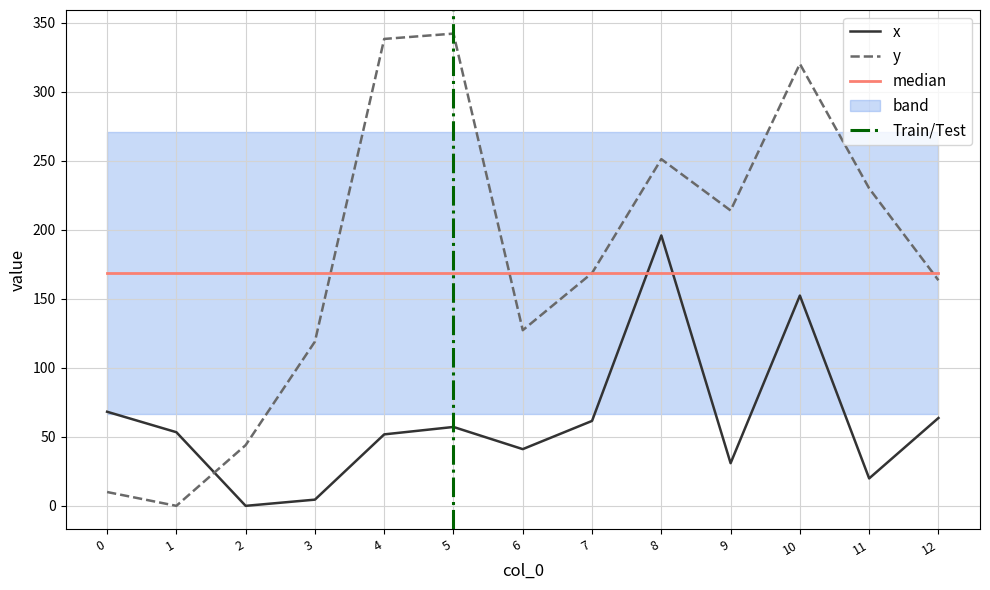

At 1, list the series in order from smallest to largest.

y, x